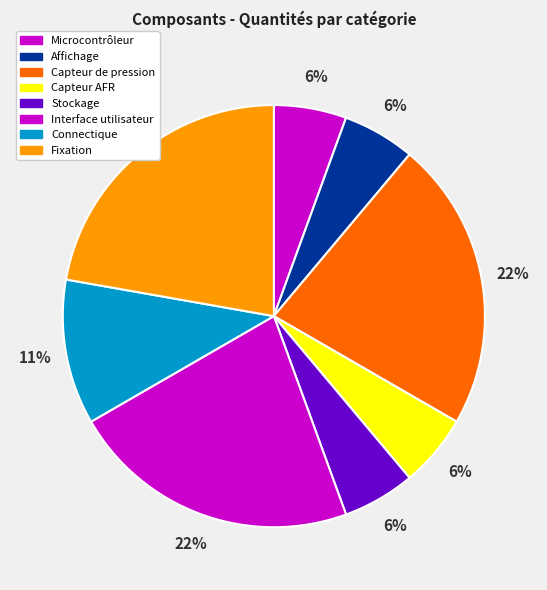

How many segments does this pie chart have?

8